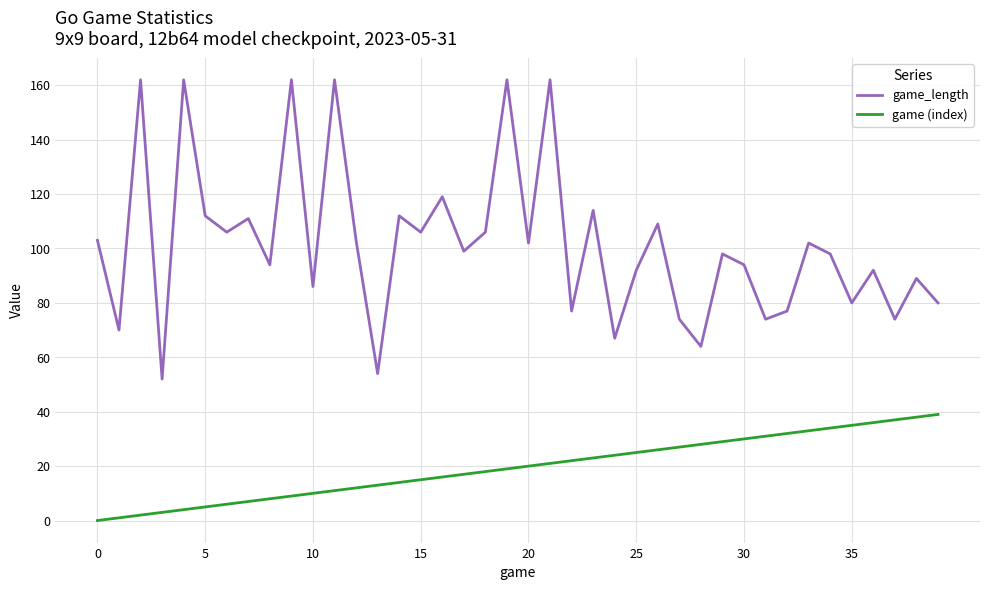

Which series has the largest total across all categories?

game_length